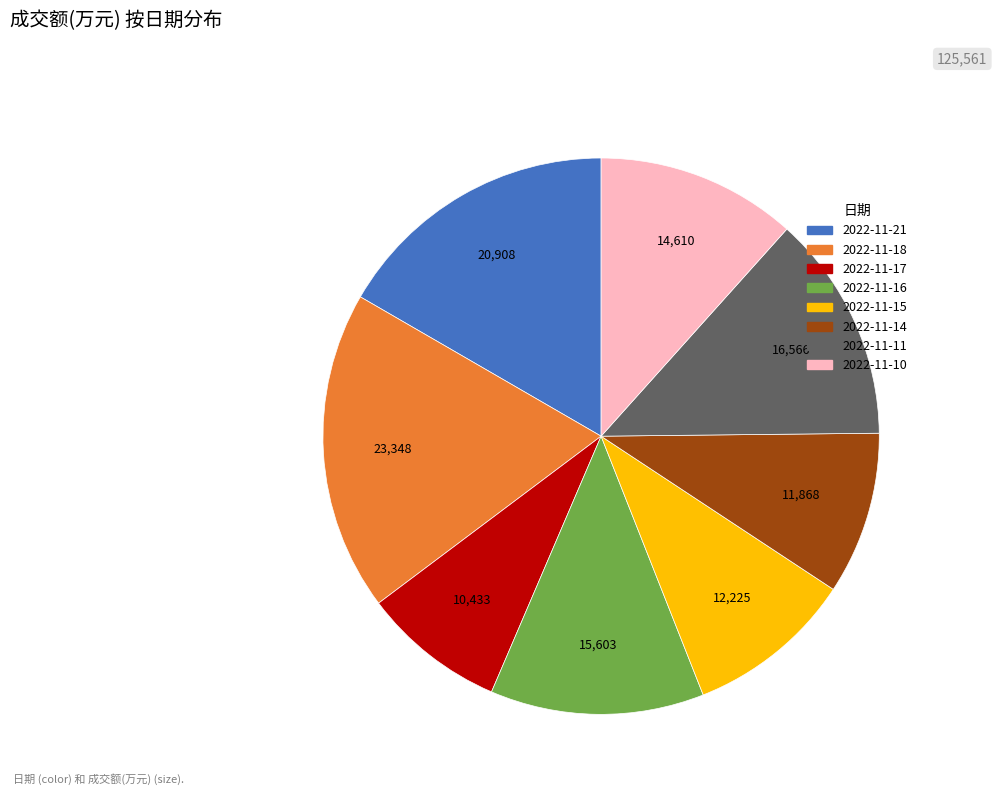

Is the sum of 2022-11-10 and 2022-11-21 greater than half?

No